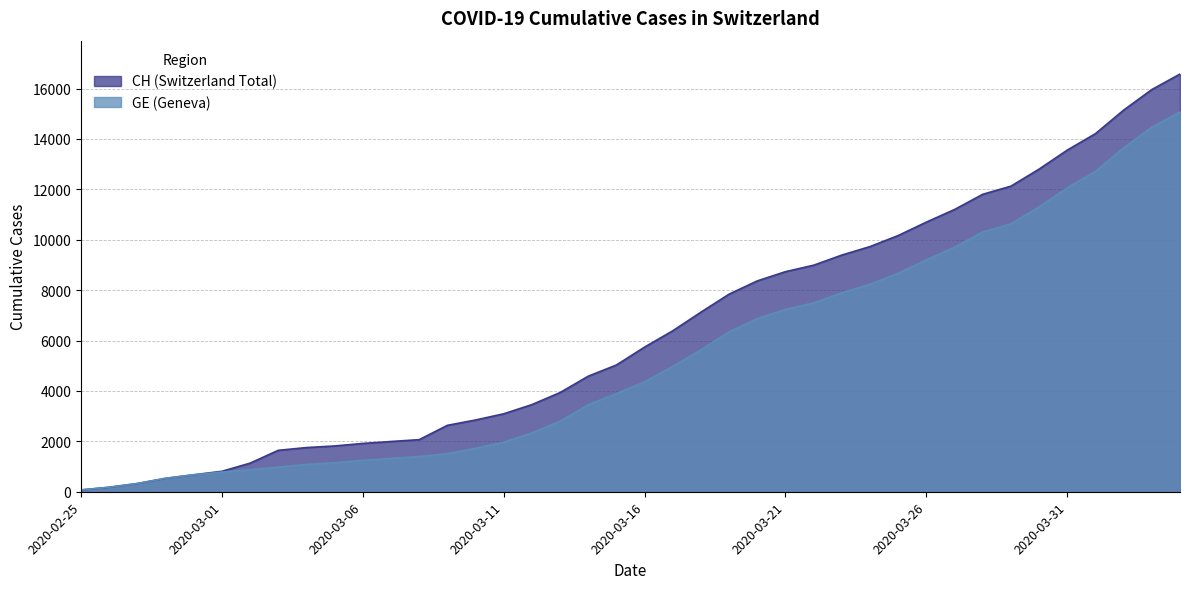

Where does the GE series first go above 4359?

2020-03-17